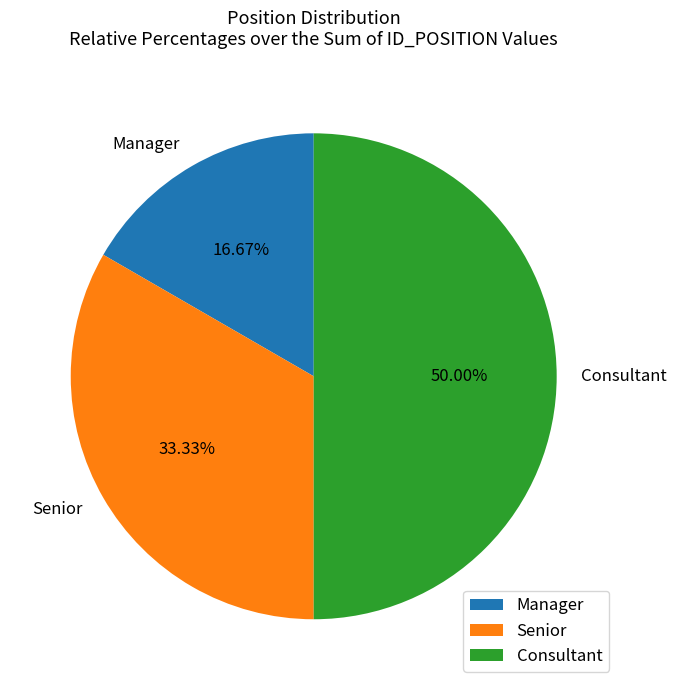

True or false: Senior accounts for 21% of the total.

False